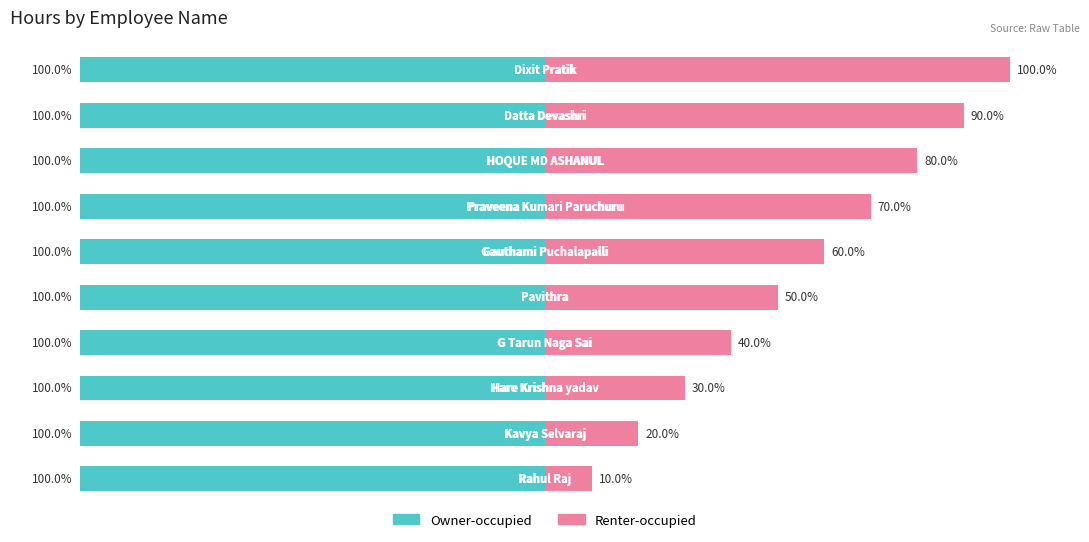

Is it true that Owner-occupied equals 0.2 at 2?

False